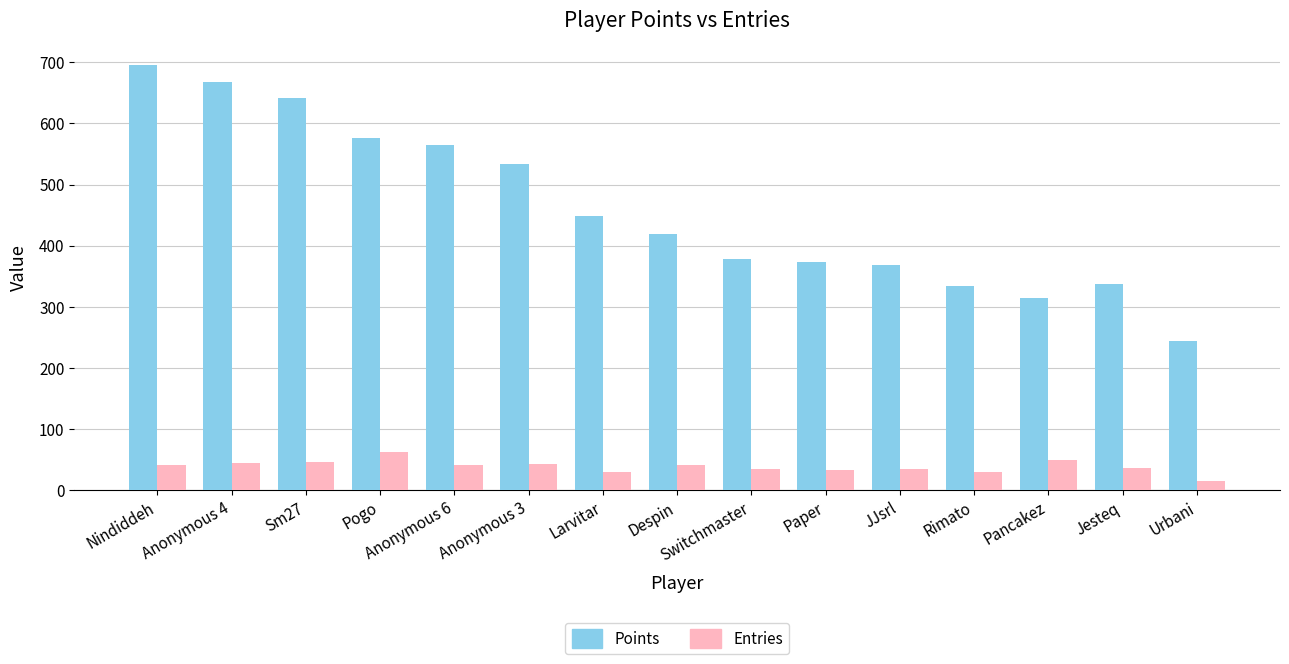

What is the difference between the maximum and second lowest values in the Points series?

382